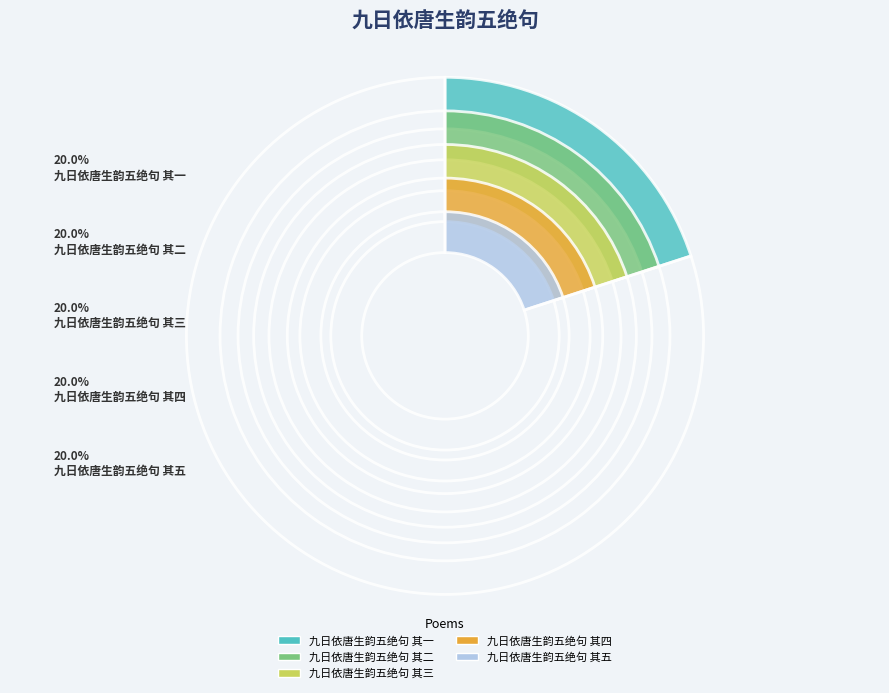

To the nearest percent, what percentage of the pie is 九日依唐生韵五绝句 其三?

20%